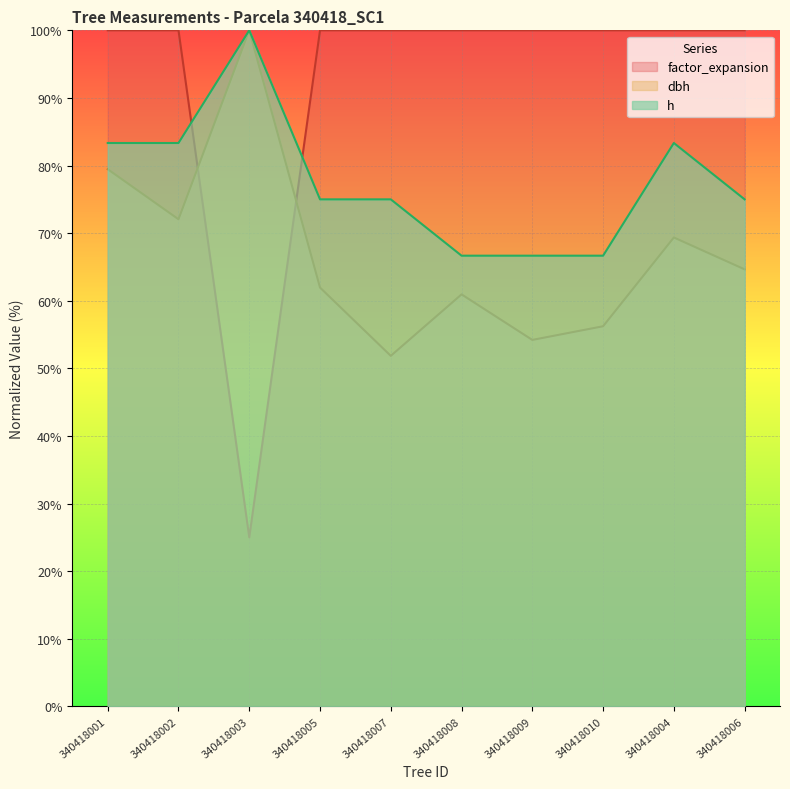

After their last crossing, which series has the higher values: dbh or factor_expansion?

factor_expansion